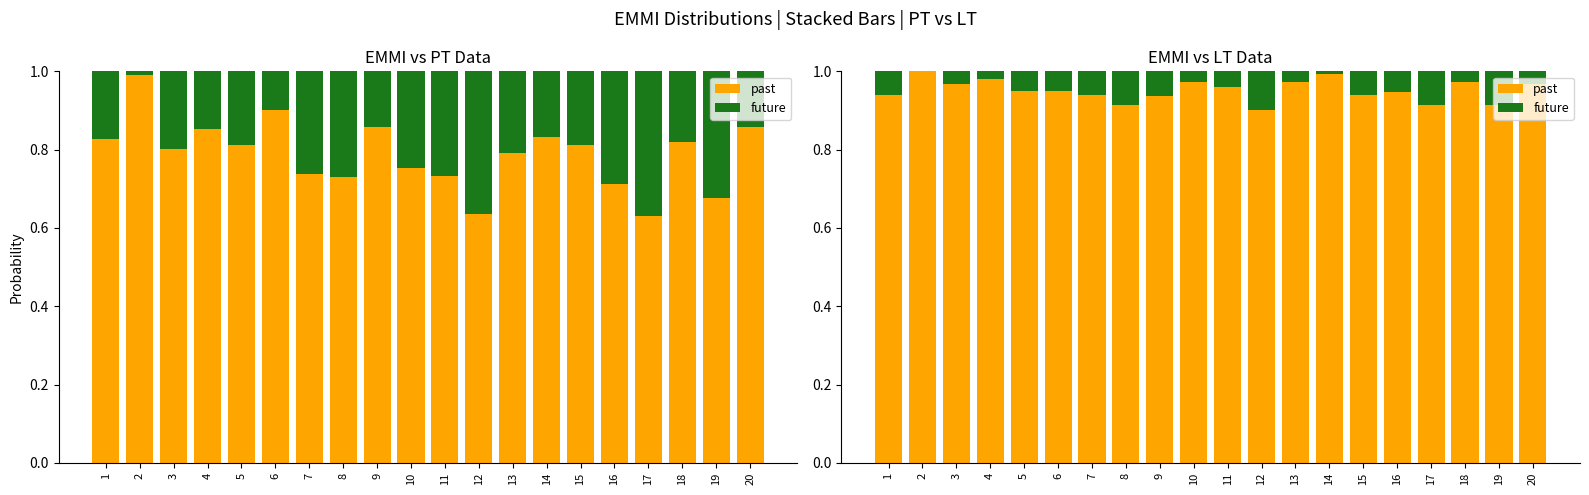

What is the value of the future bar at the 19th from the left?

0.1